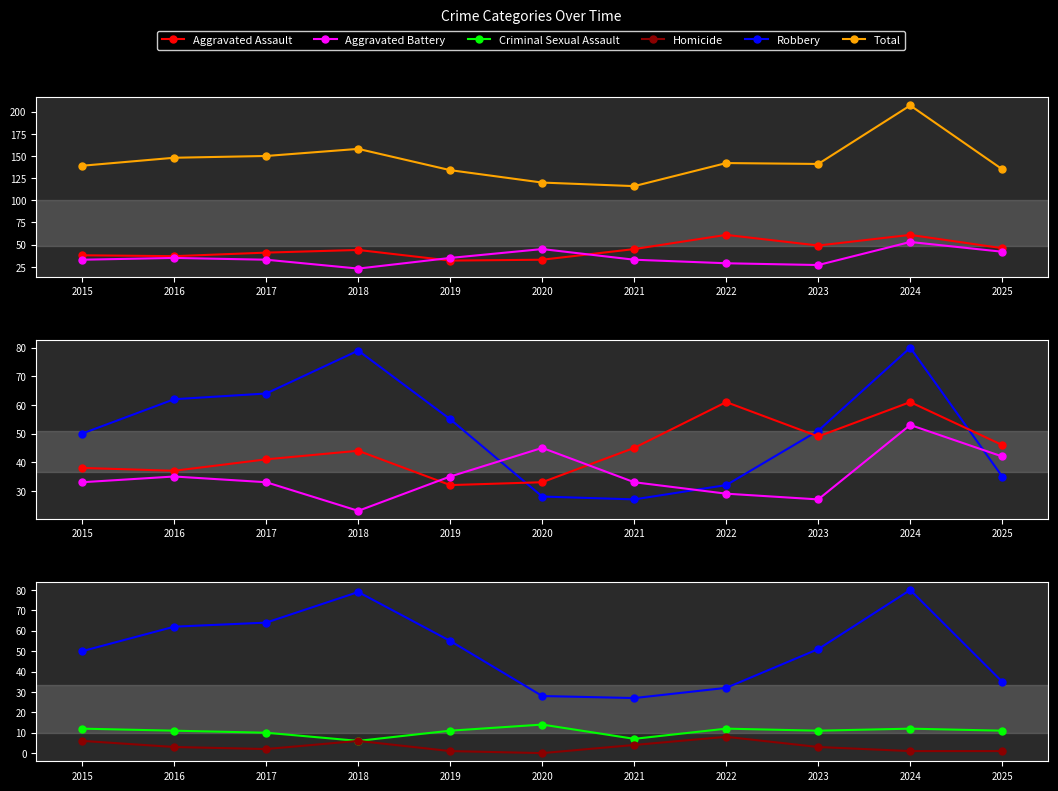

How many distinct data groups are displayed?

6